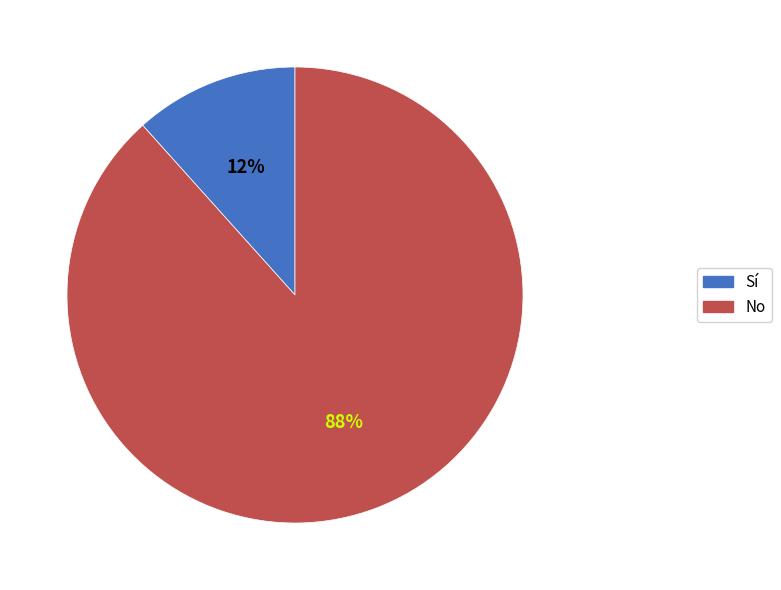

Which has a higher value, No or Sí?

No